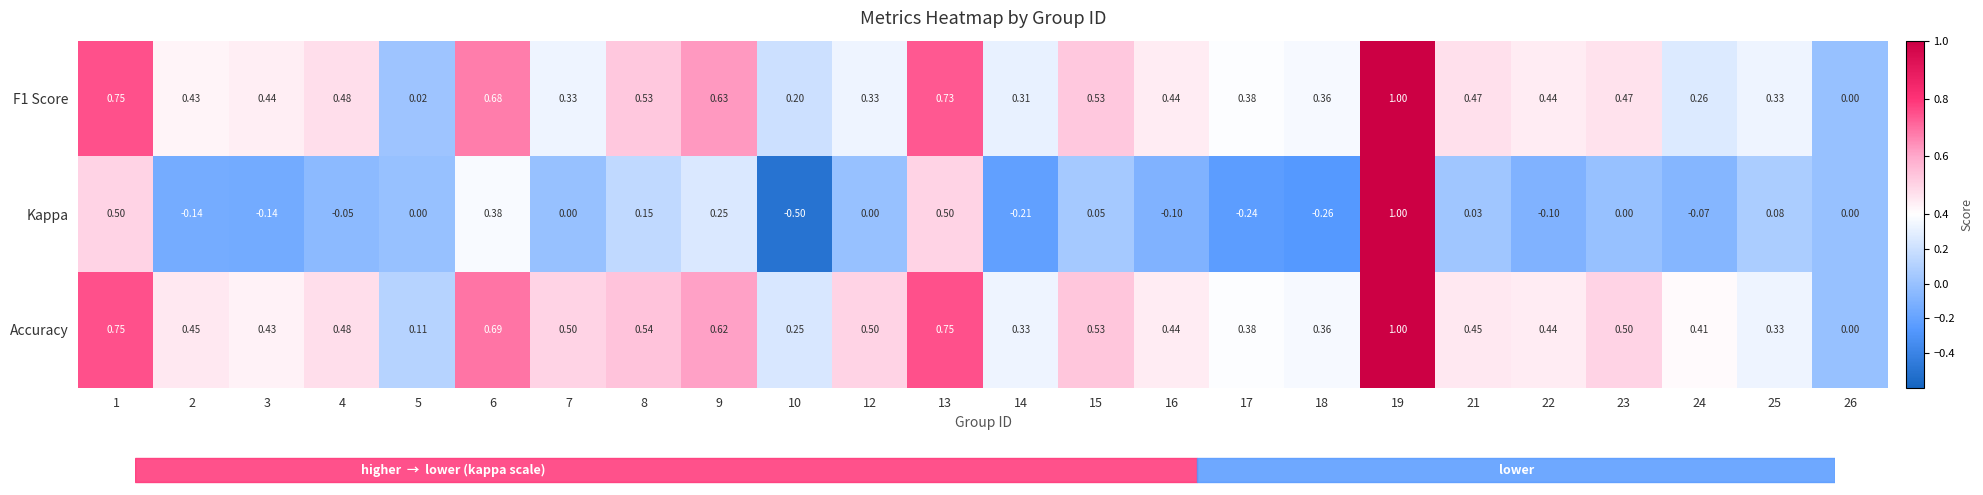

How many data points in Accuracy are above 0?

23